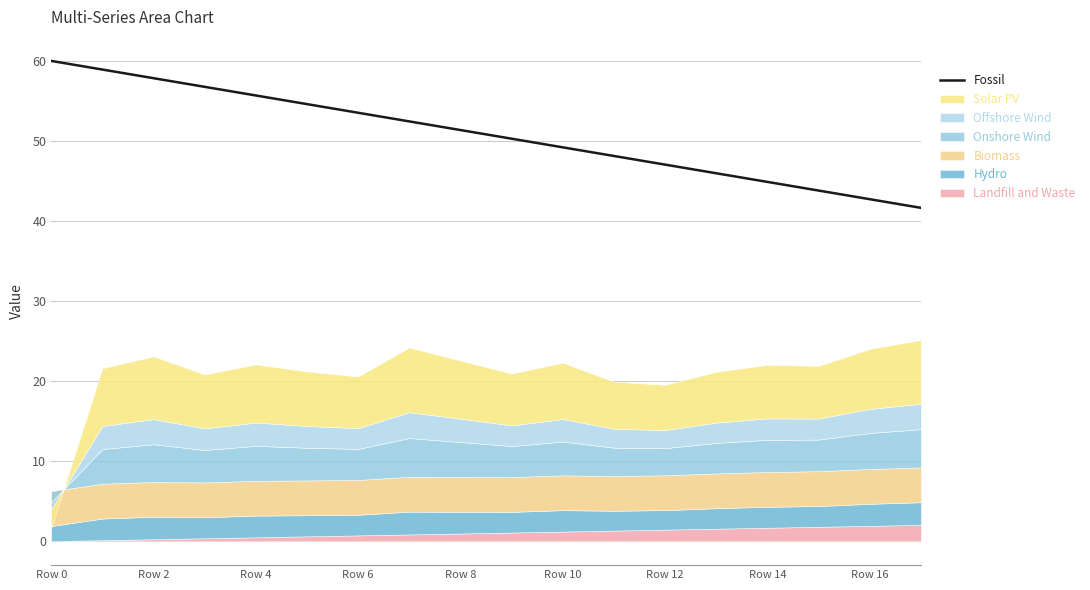

True or false: the data shows 14.6 at 11.

False